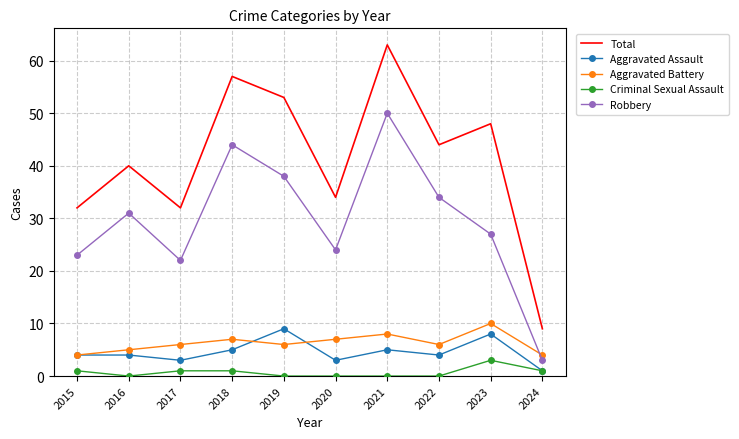

What is the difference between the second highest and minimum values in the Aggravated Battery series?

4